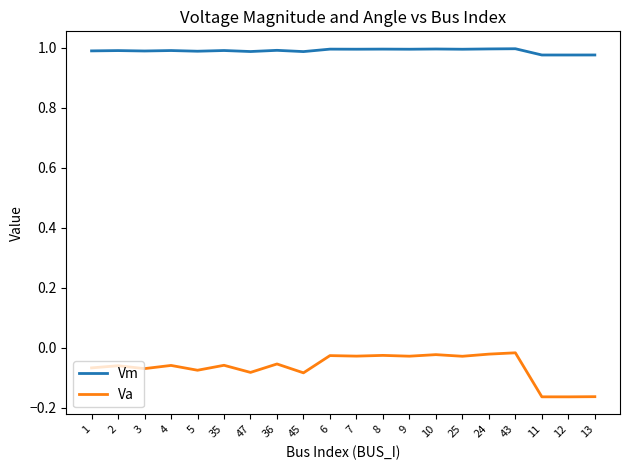

What position from the left is 11?

18